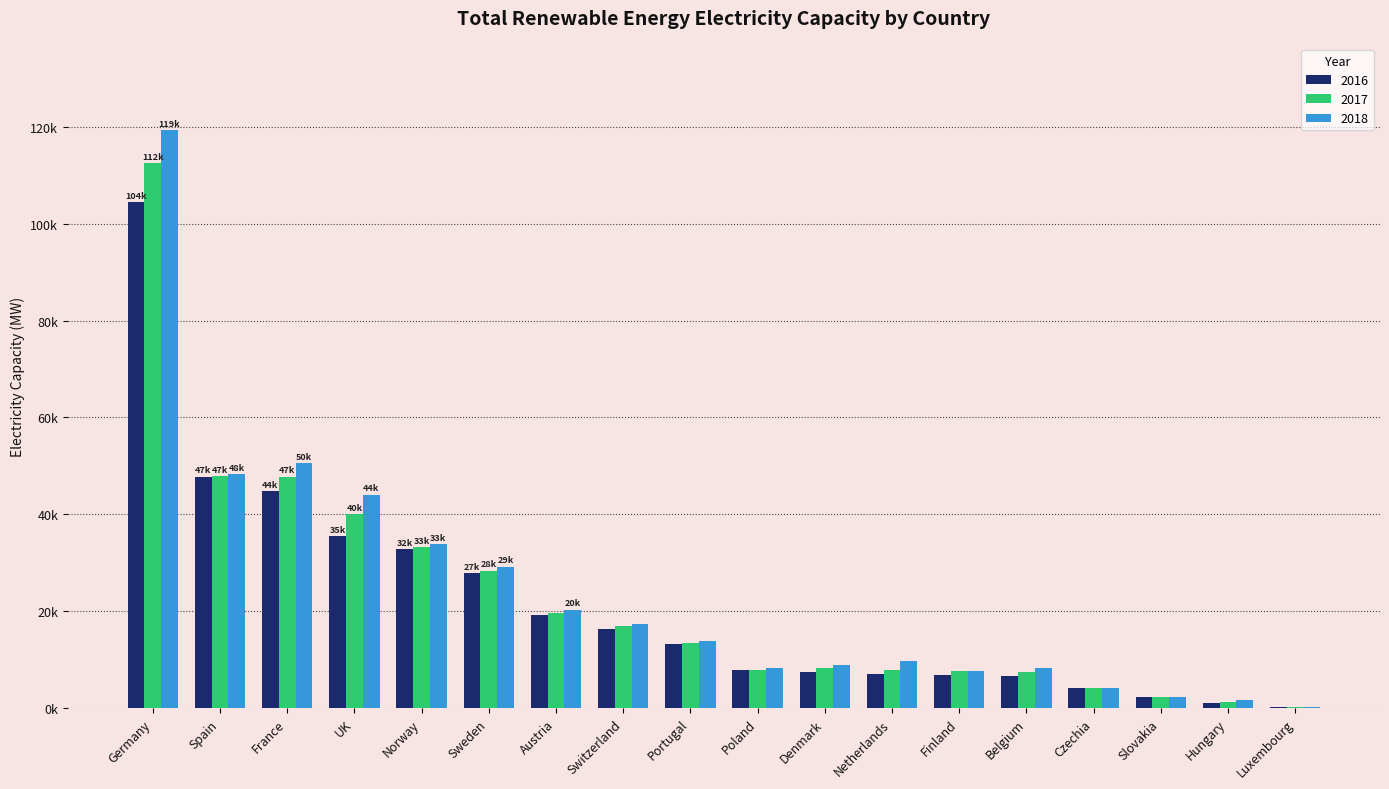

Is the value of 2016 at UK greater than the value of 2017 at Hungary?

Yes